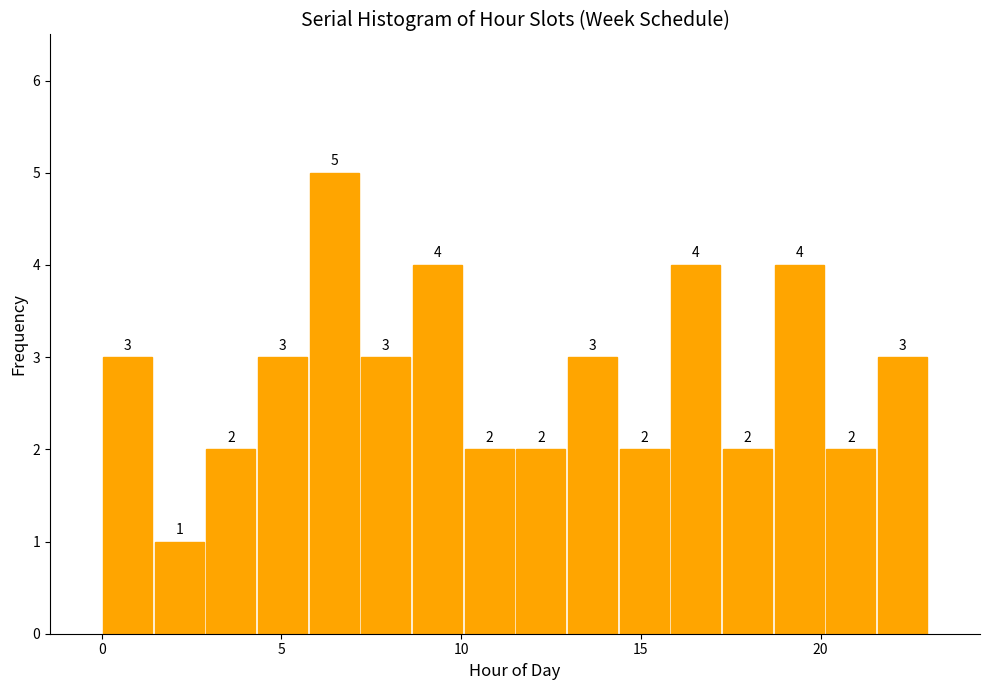

Read against the x-axis, roughly where is the centre of the tallest bar?

6.5